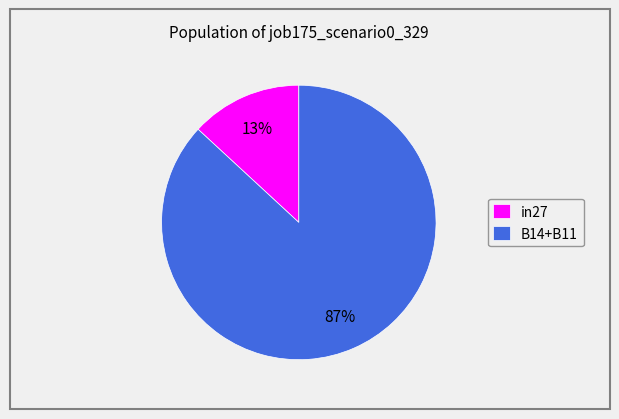

True or false: in27 accounts for 25% of the total.

False